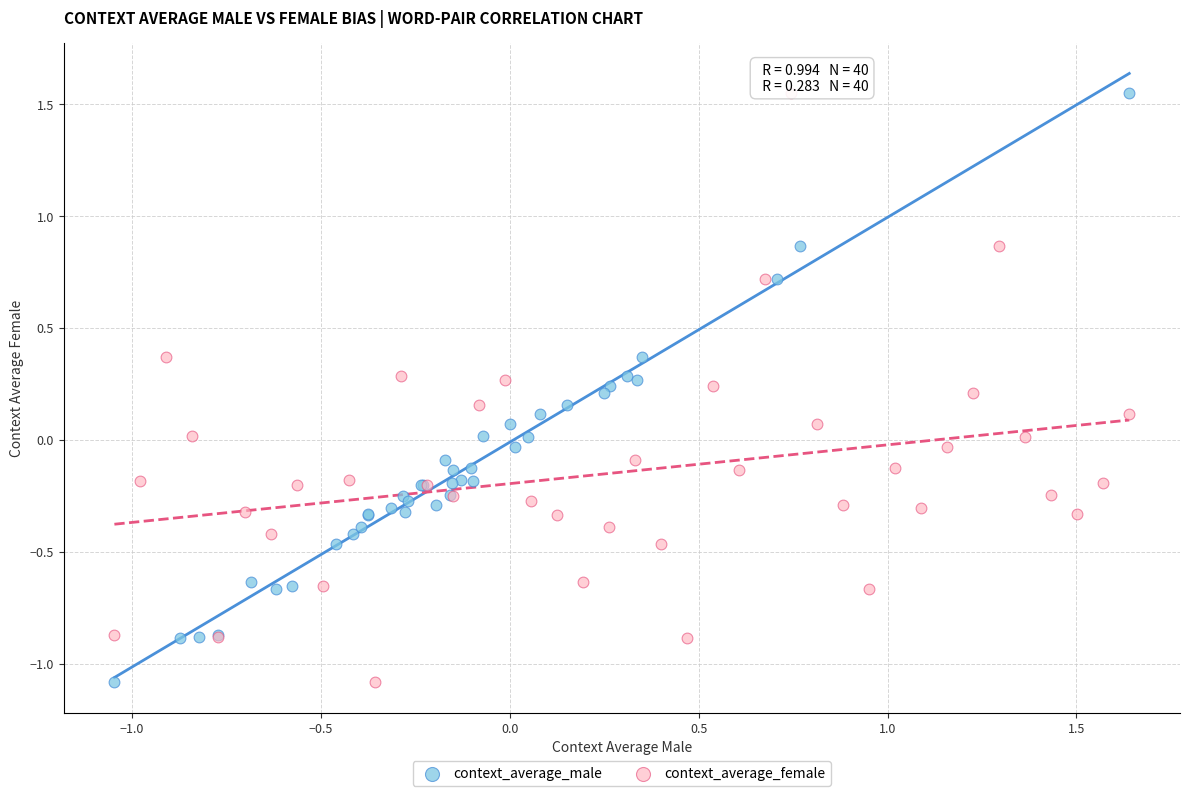

What are all the series names shown in the legend?

context_average_male, context_average_female